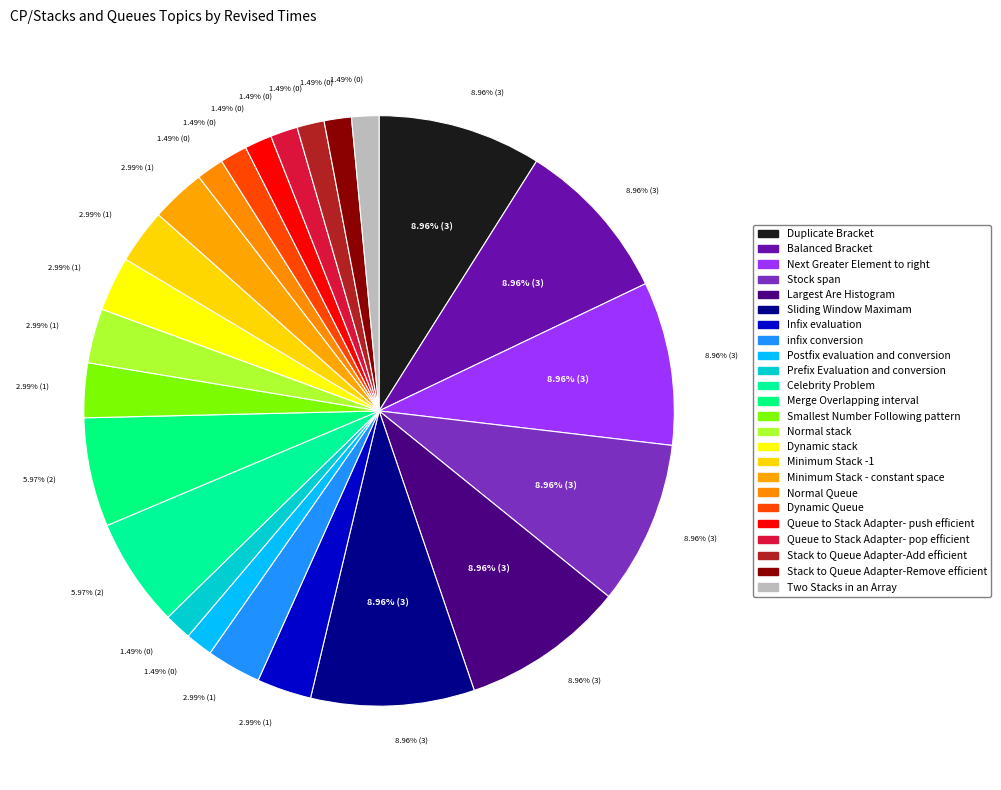

How many segments does this pie chart have?

24